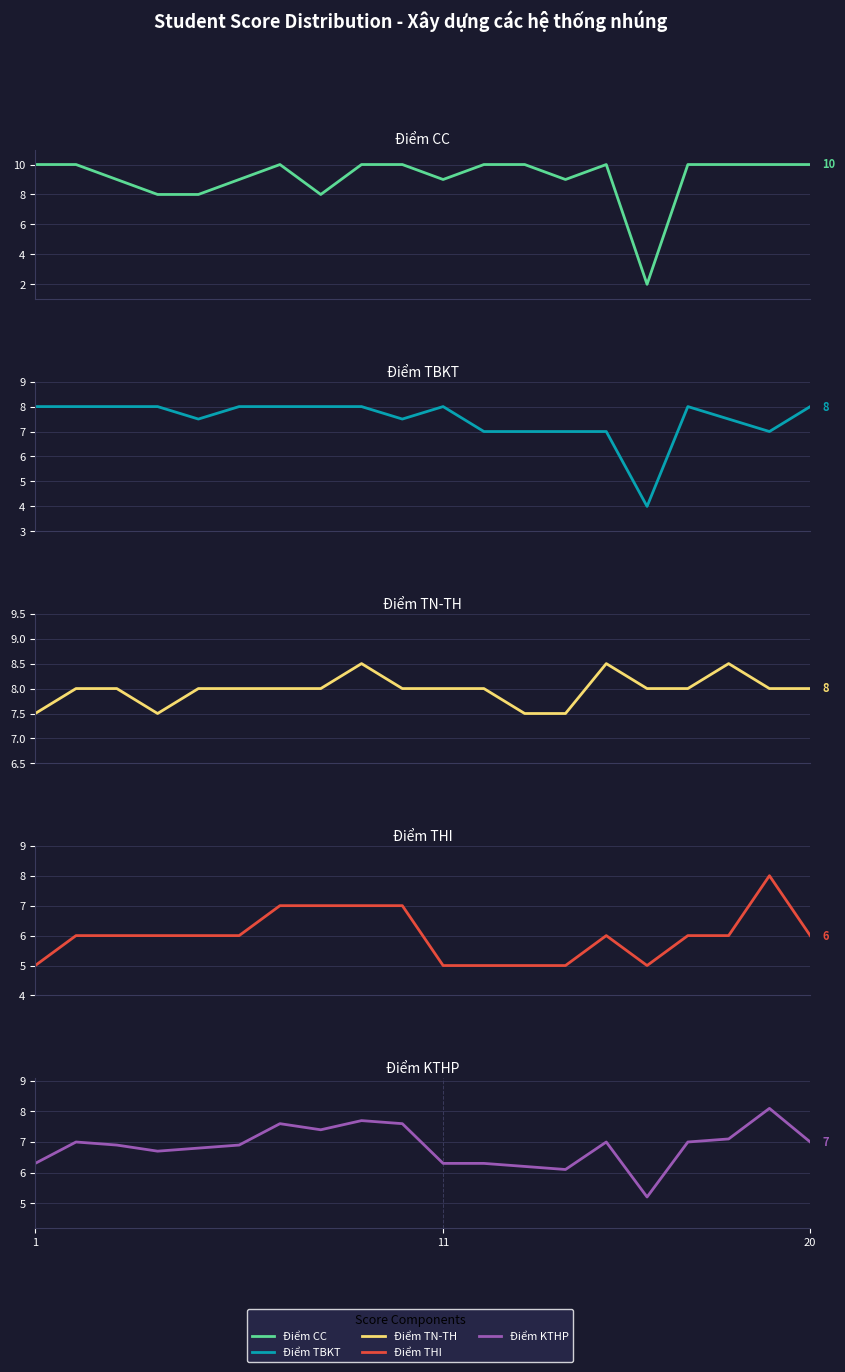

Which category has the highest value in the Điểm TBKT series?

1